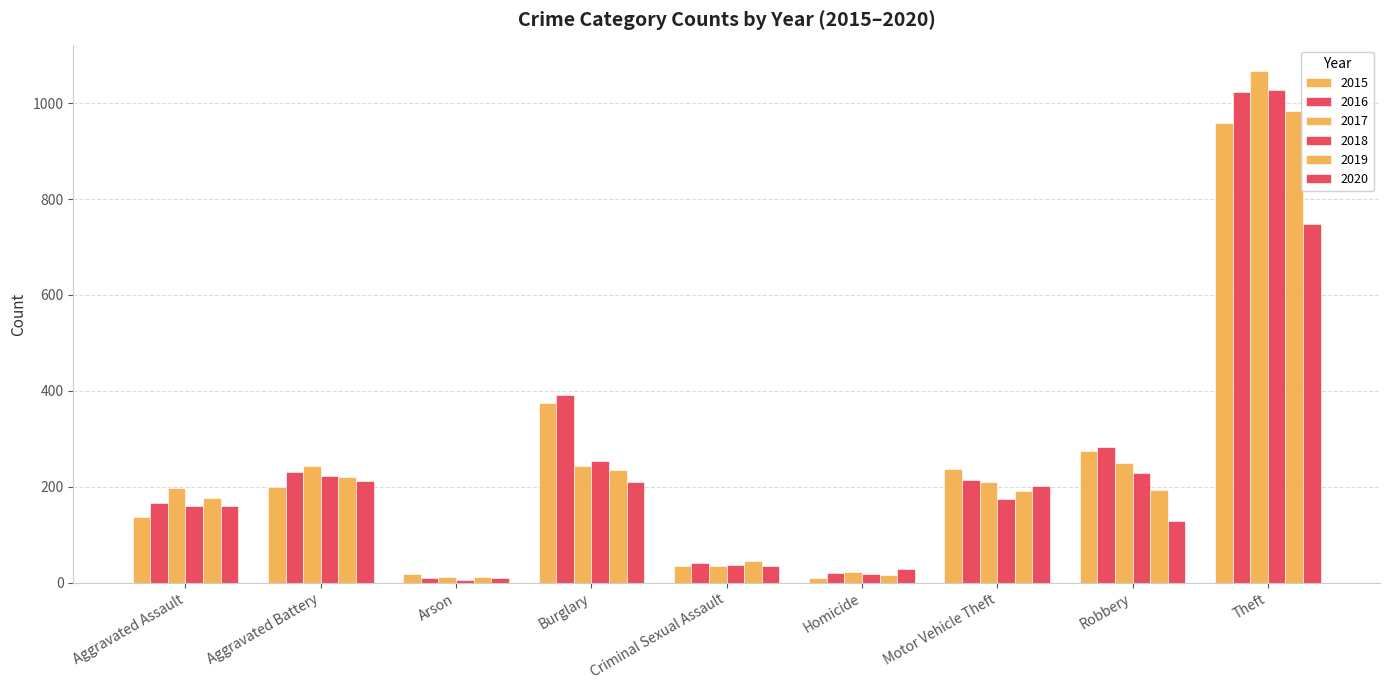

Does the chart contain stacked bars?

No